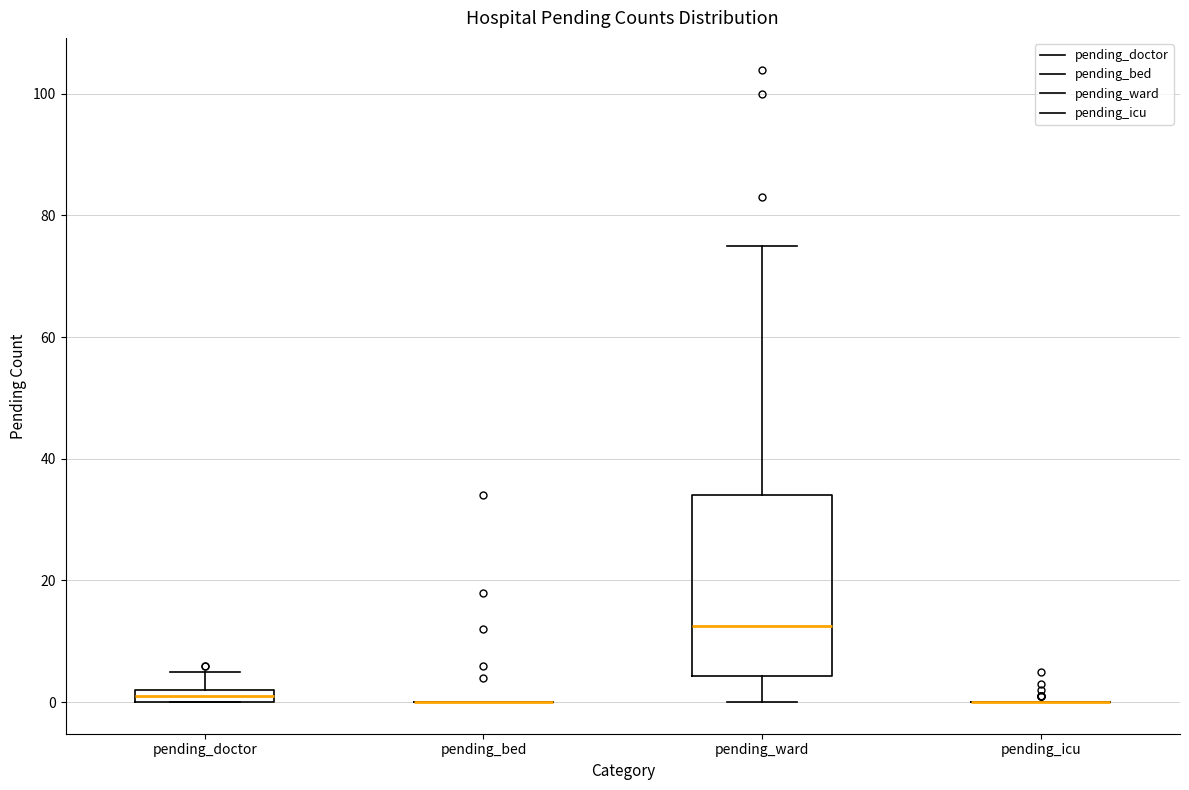

Which box is the tallest, from its lower edge to its upper edge?

pending_ward